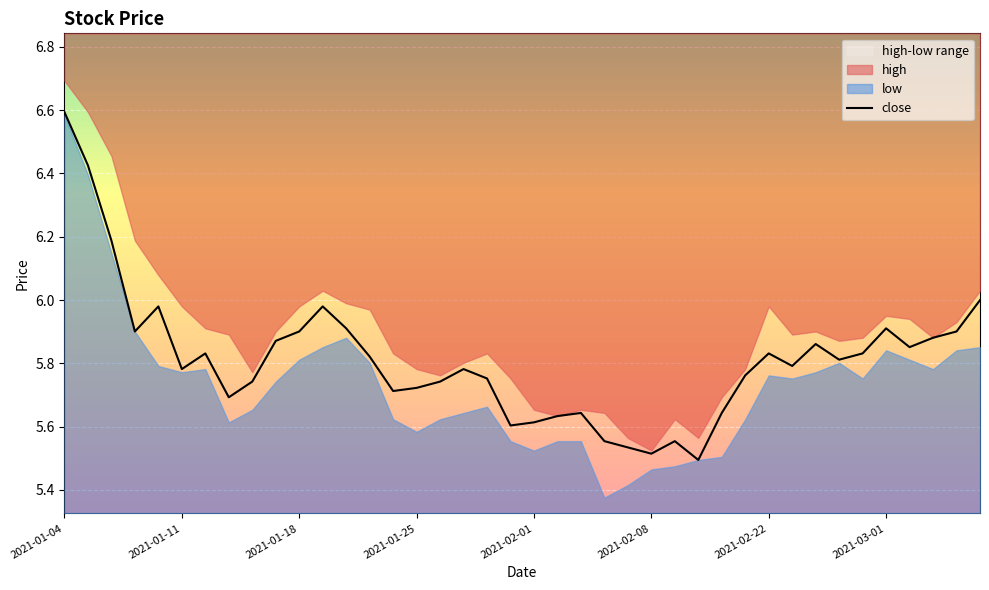

What is the sum of the values at 29 and 34?

11.6